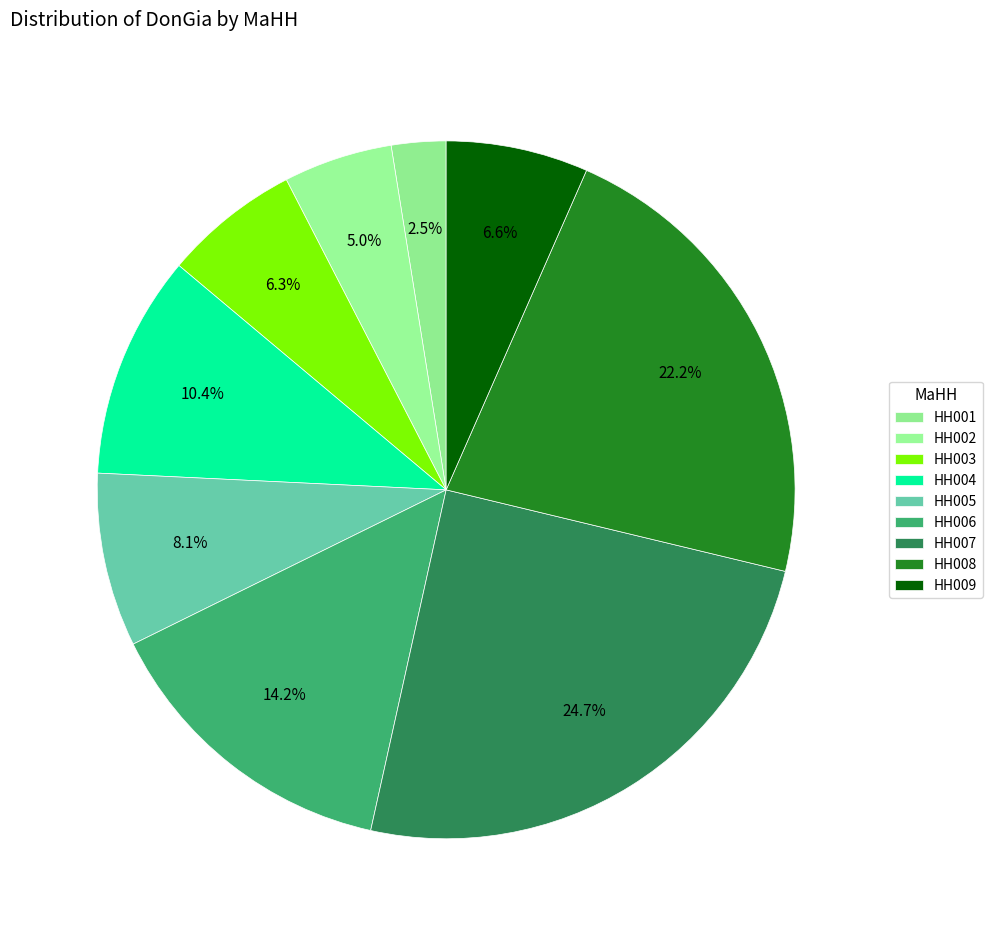

How much of the chart is everything except HH009?

93.4%